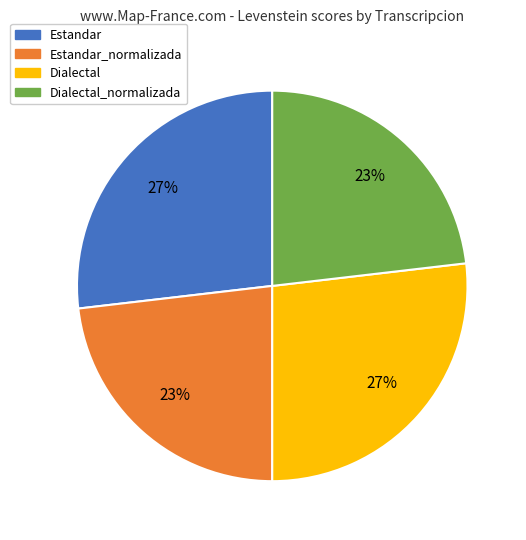

How many segments does this pie chart have?

4